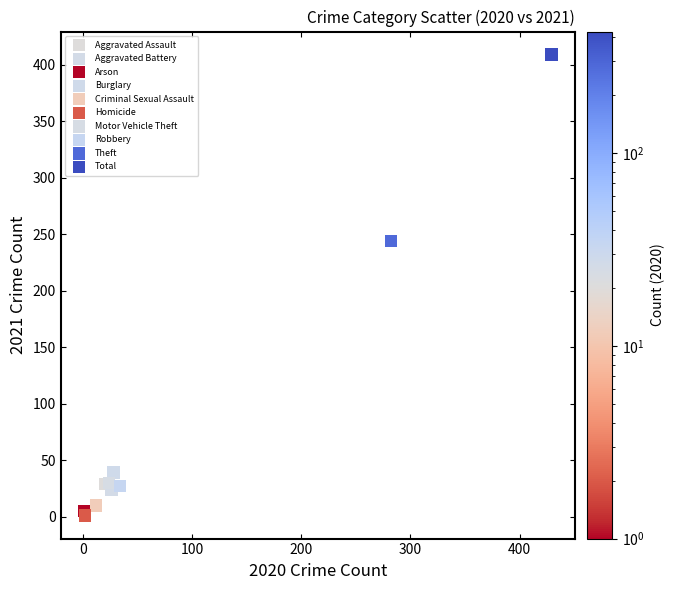

What are all the series names shown in the legend?

Aggravated Assault, Aggravated Battery, Arson, Burglary, Criminal Sexual Assault, Homicide, Motor Vehicle Theft, Robbery, Theft, Total